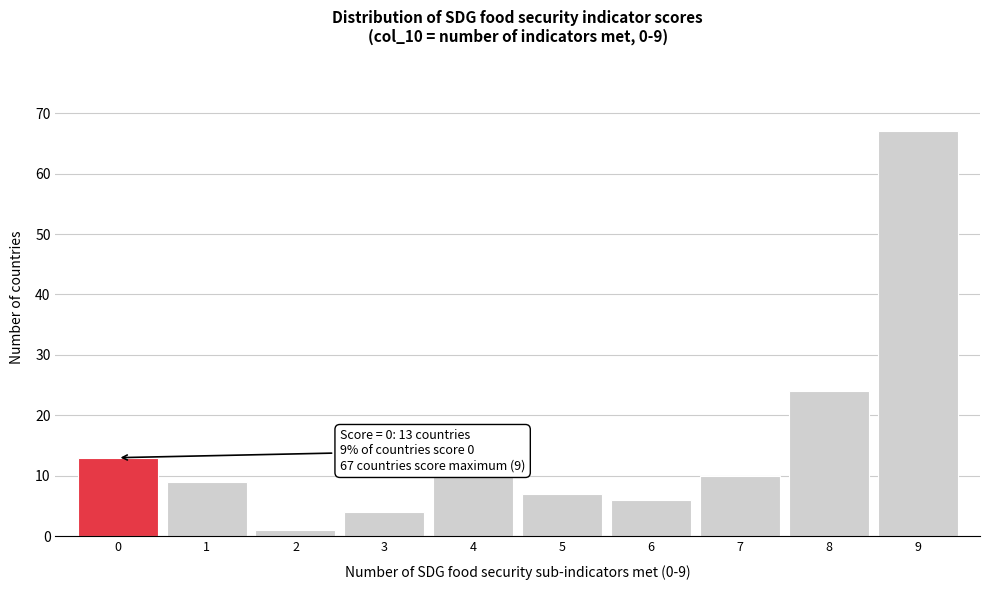

Which range on the x-axis has the tallest bar?

8.5 to 9.5